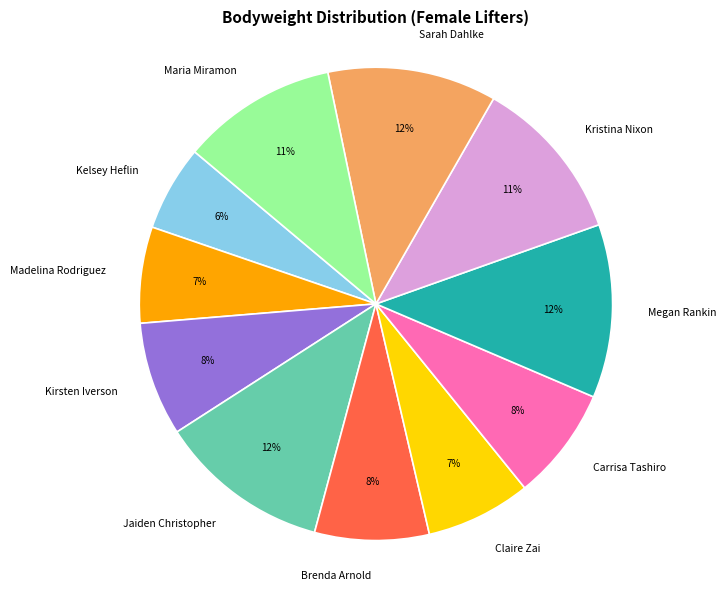

True or false: Kristina Nixon accounts for 3% of the total.

False